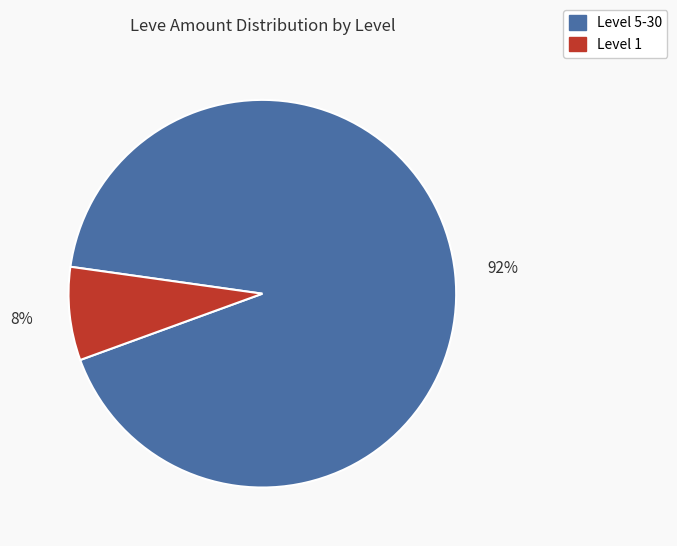

Between Level 5-30 and Level 1, which is larger?

Level 5-30